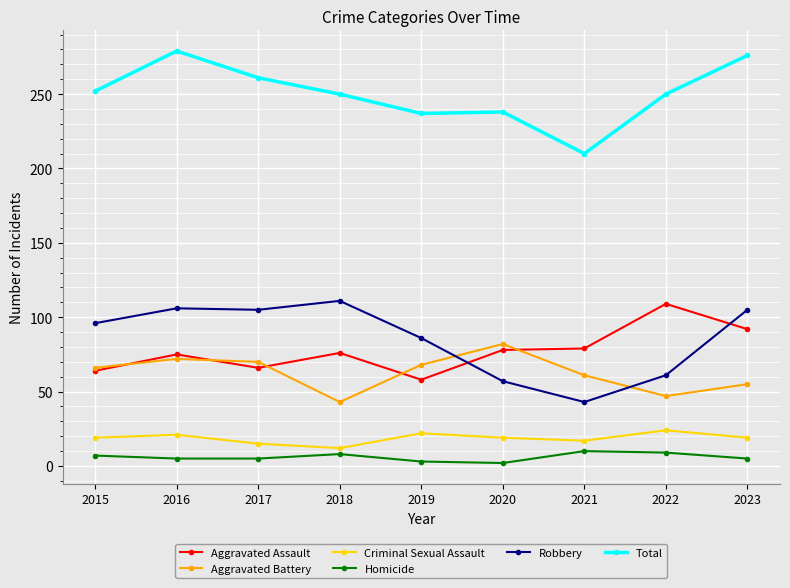

True or false: Homicide and Aggravated Battery intersect in this chart.

False